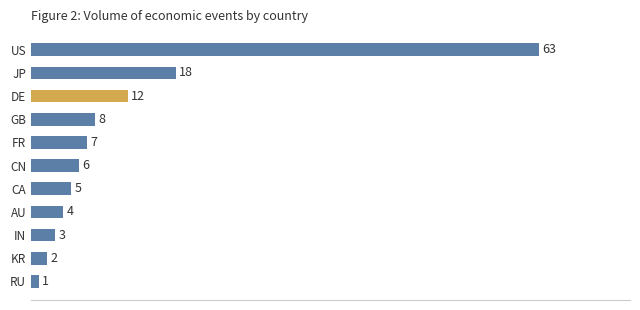

What is the ratio of the value at GB to the value at FR?

1.1